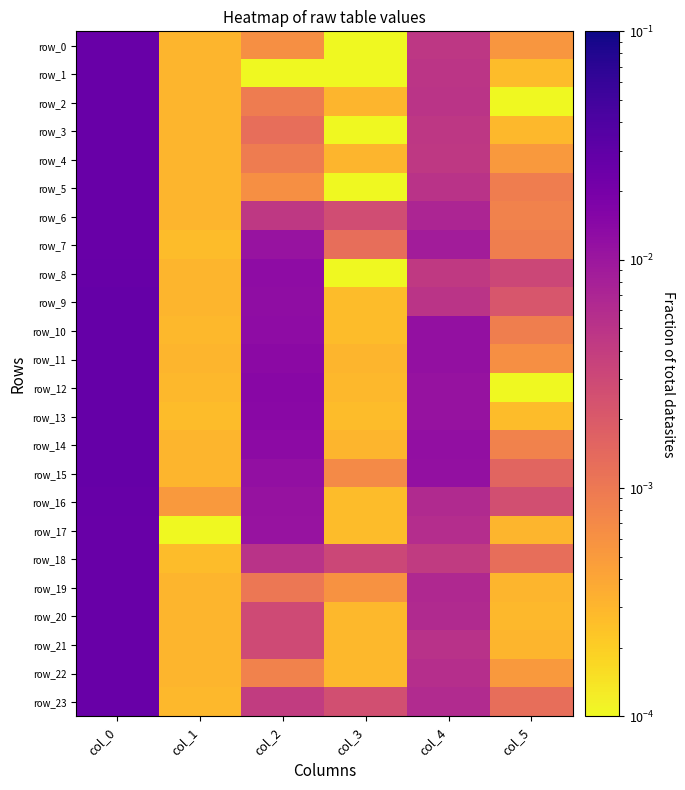

At col_2, list the series in order from smallest to largest.

row_1, row_0, row_5, row_22, row_2, row_4, row_19, row_3, row_20, row_21, row_23, row_6, row_18, row_7, row_17, row_16, row_15, row_9, row_8, row_10, row_14, row_11, row_13, row_12